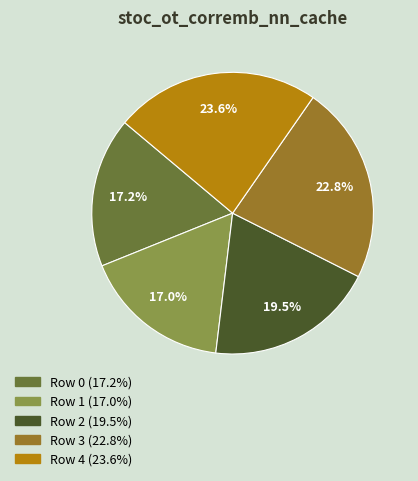

Combined, what portion of the pie is Row 0 and Row 2?

36.7%